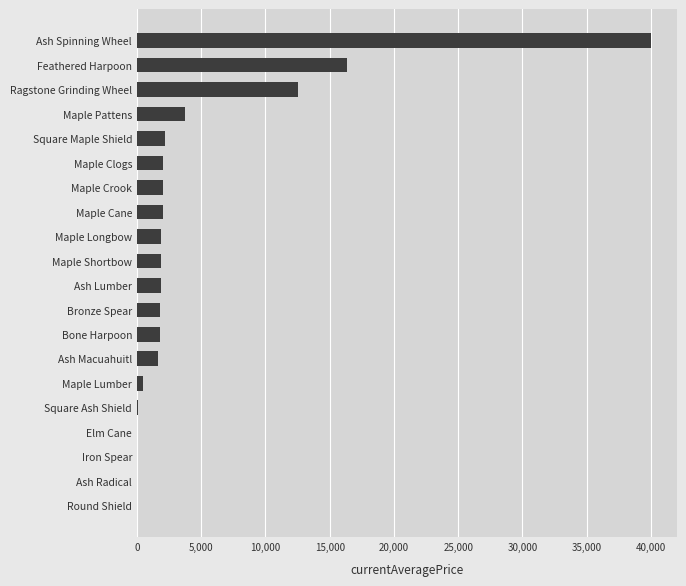

Are the bars horizontal?

Yes